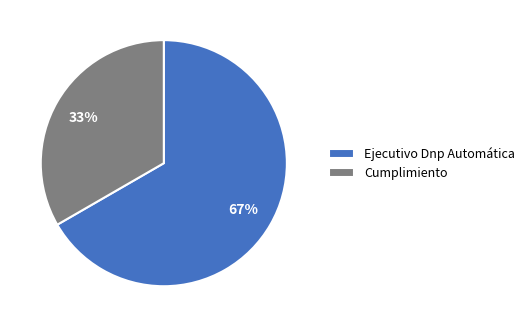

To the nearest percent, what percentage of the pie is Cumplimiento?

33%